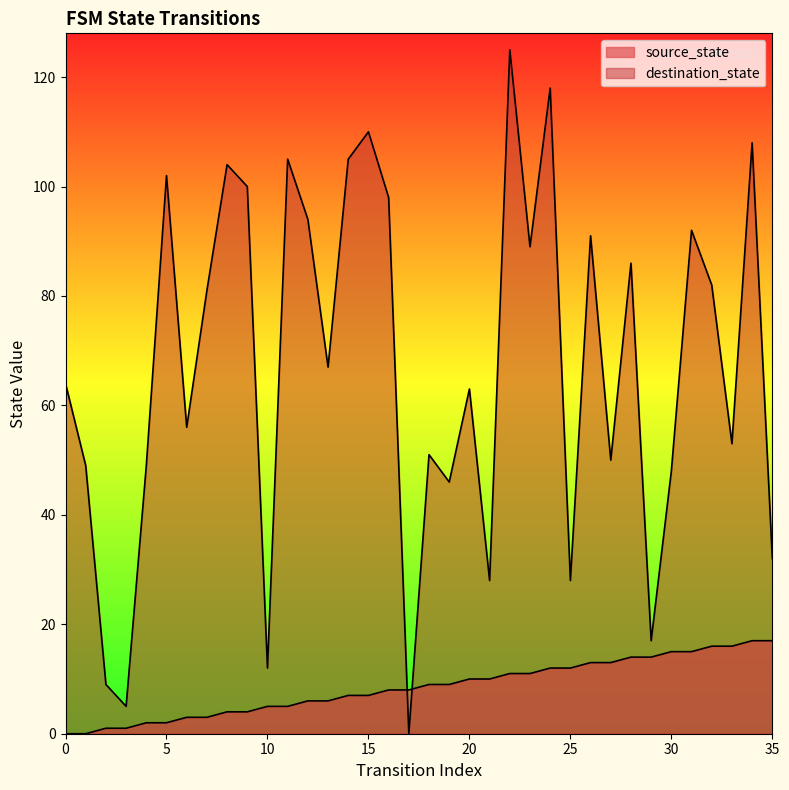

What is the spread (max minus min) of values at 11?

100